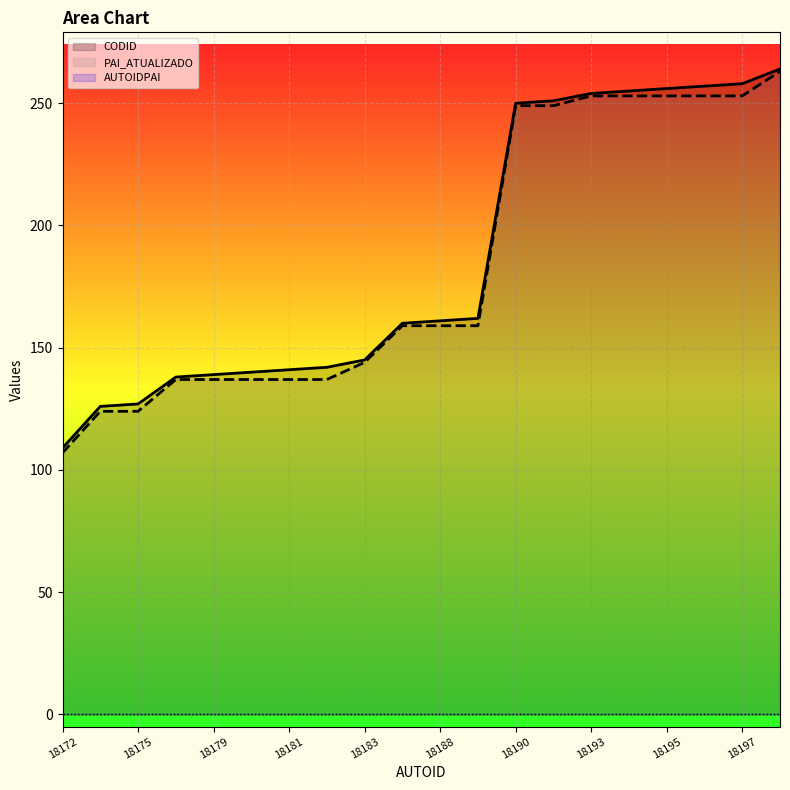

Rank the series at 18190 from highest to lowest value.

CODID, PAI_ATUALIZADO